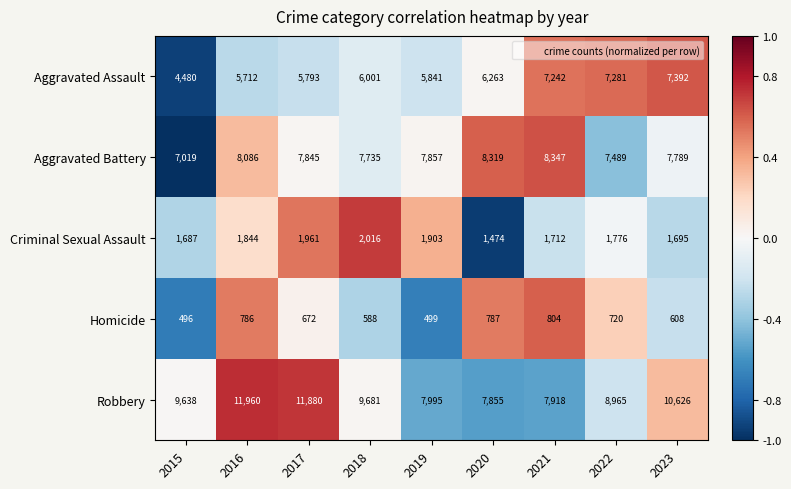

What is the difference between the maximum and minimum values in the Aggravated Assault series?

2912